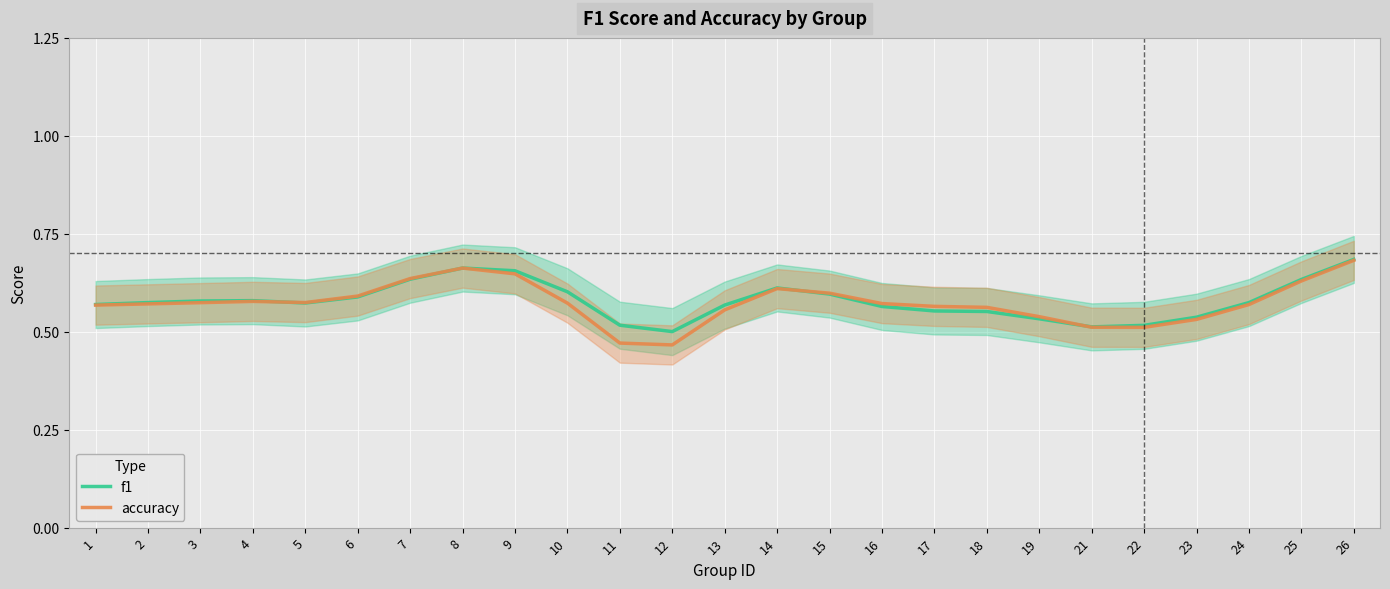

What is the total value across all series at 26?

1.4